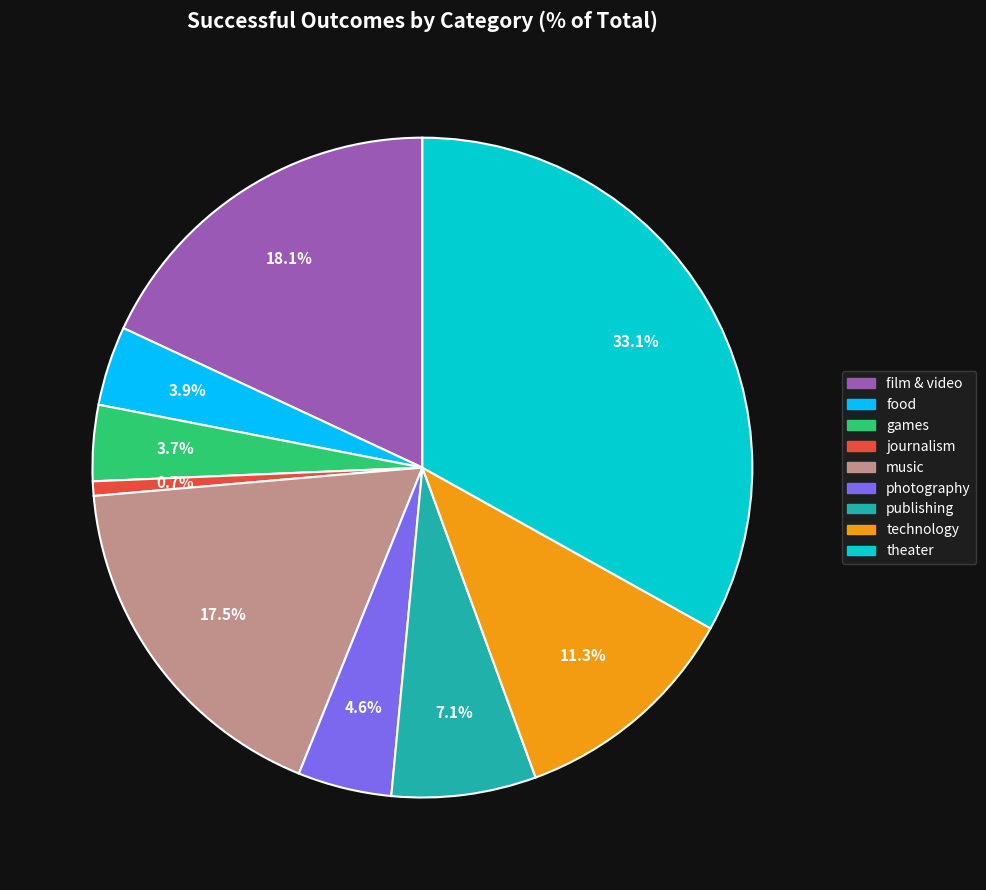

Combined, do photography and food account for over 50%?

No